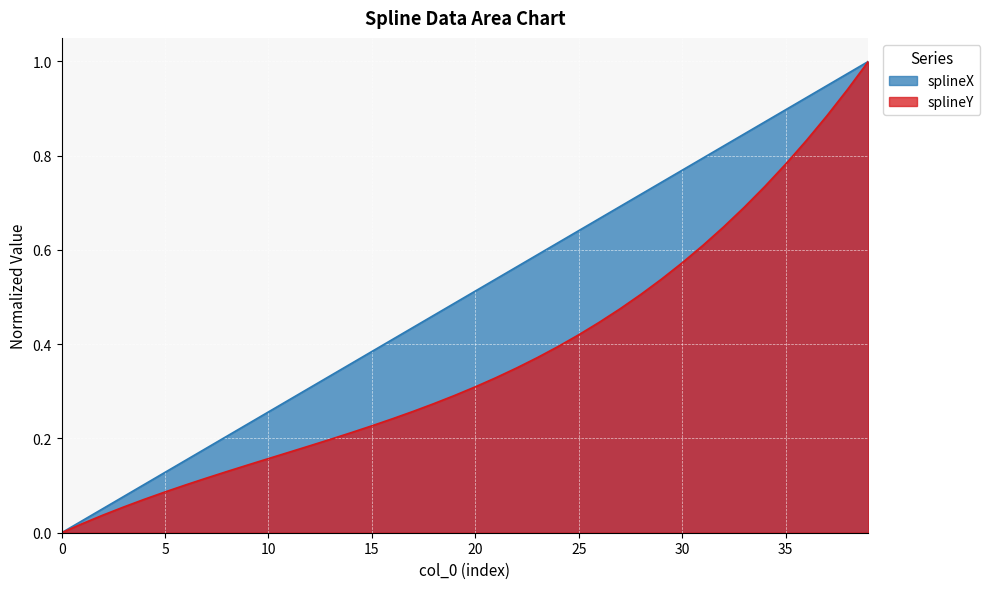

List the labels in order of splineX value, smallest first.

0, 1, 2, 3, 4, 5, 6, 7, 8, 9, 10, 11, 12, 13, 14, 15, 16, 17, 18, 19, 20, 21, 22, 23, 24, 25, 26, 27, 28, 29, 30, 31, 32, 33, 34, 35, 36, 37, 38, 39